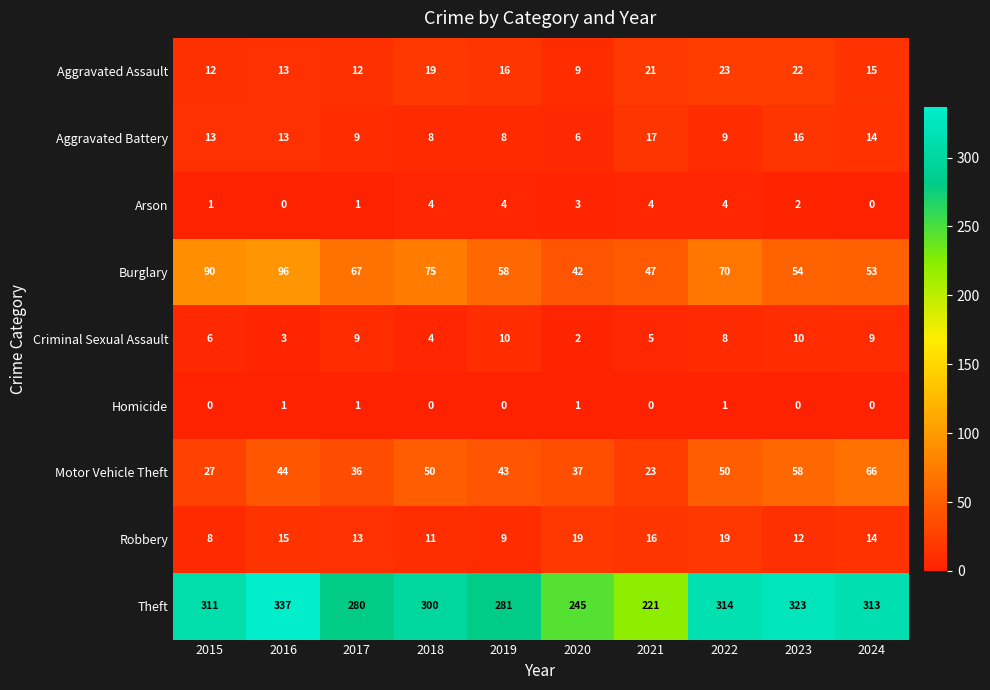

What is the difference between the Theft values at 2023 and 2024?

10